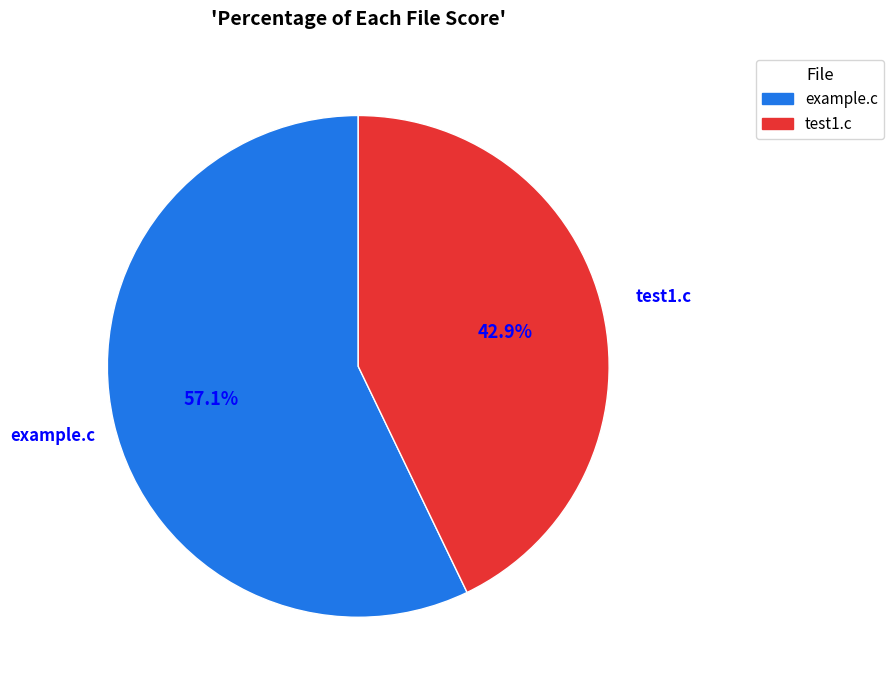

Rank the categories by value from highest to lowest.

example.c, test1.c